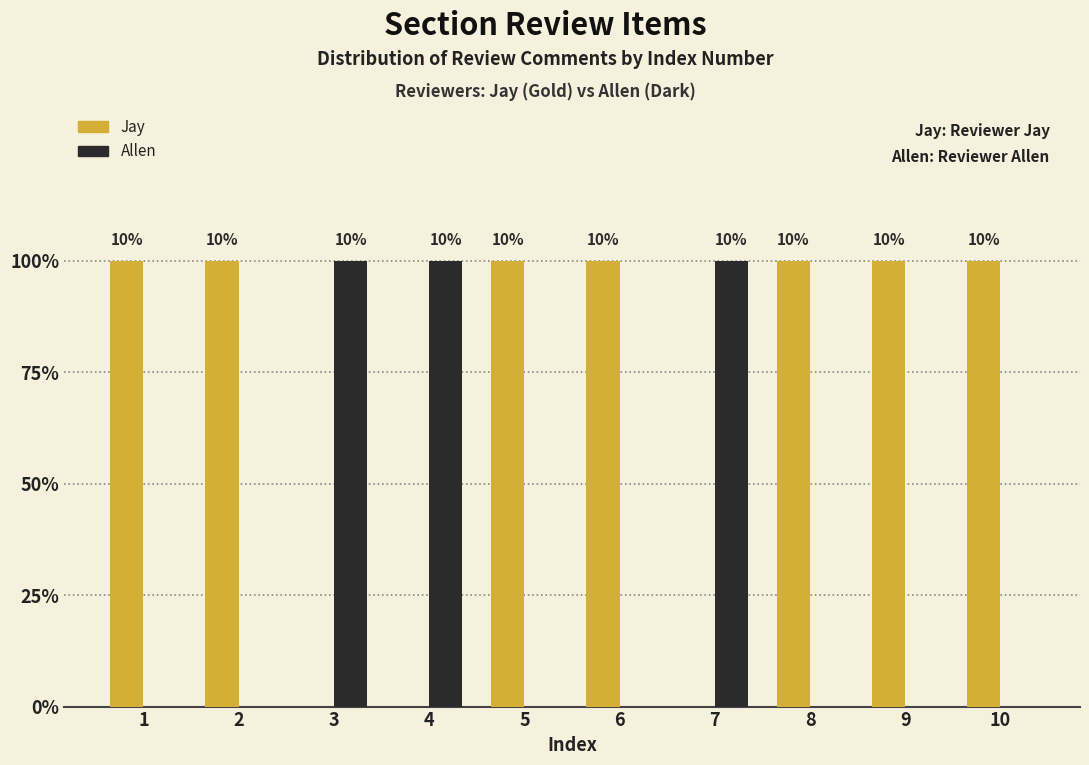

Are the bars grouped side by side (vs. stacked)?

Yes